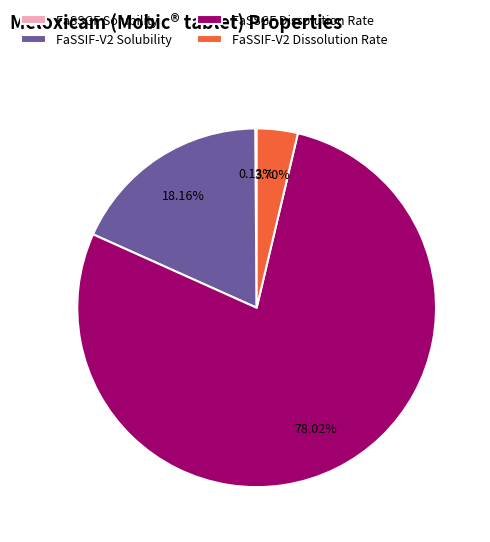

What is the largest slice in the pie chart?

FaSSGF Dissolution Rate